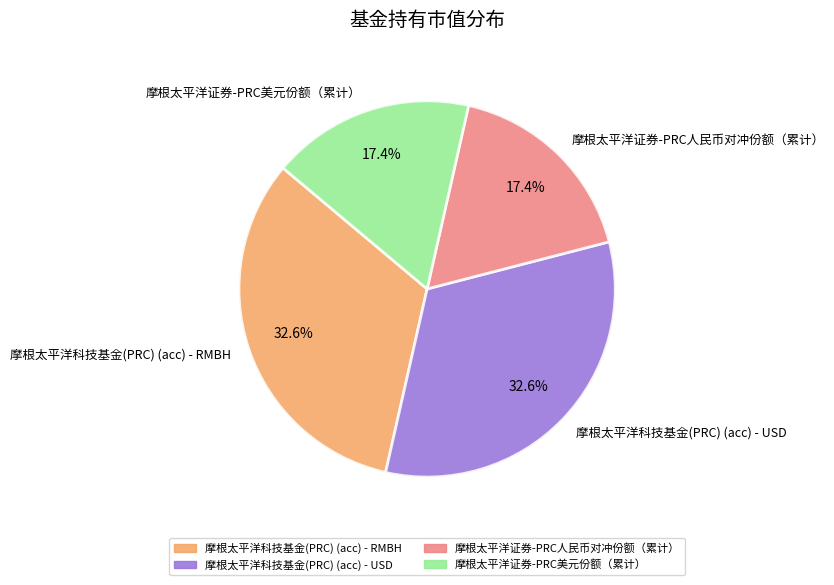

Is 摩根太平洋证券-PRC人民币对冲份额（累计） the majority of the pie?

No